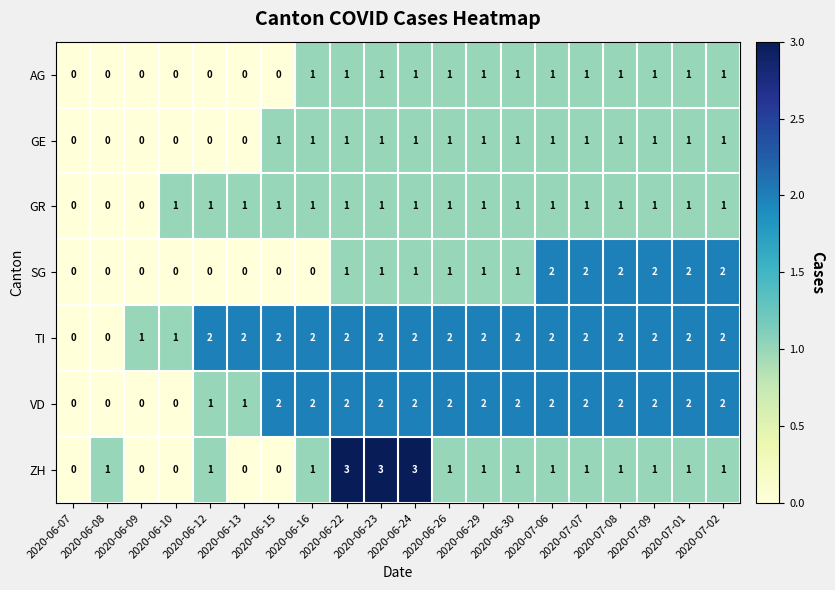

What is the sum of all ZH values?

21